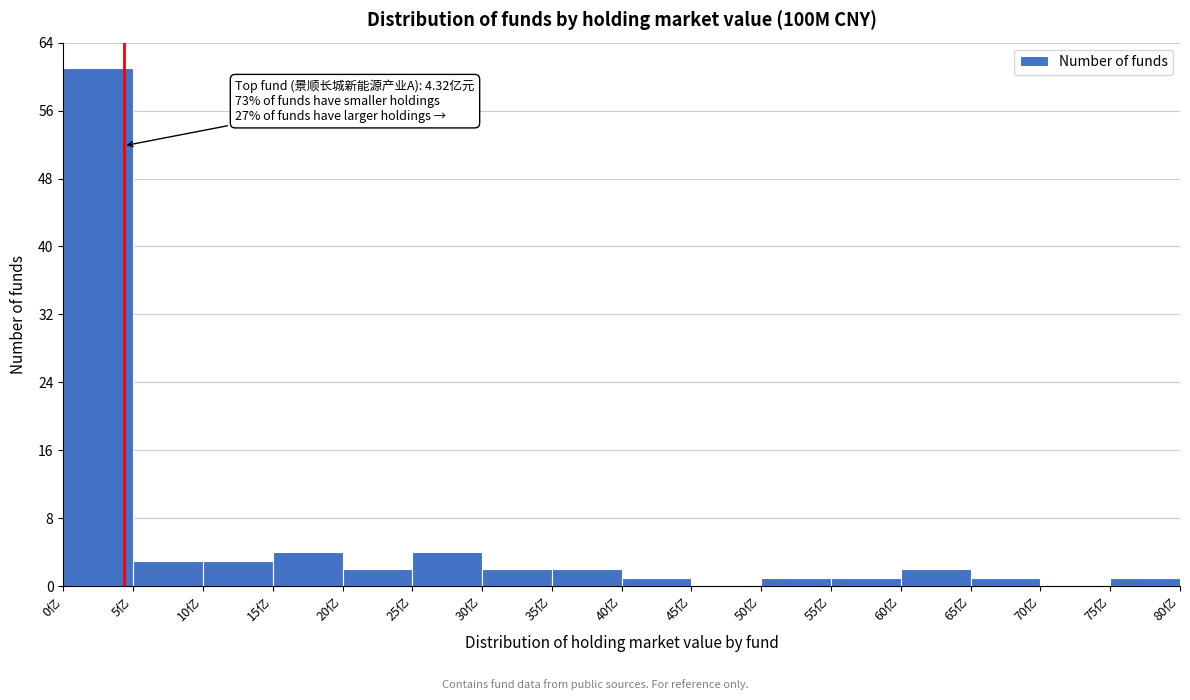

Which range on the x-axis has the tallest bar?

0 to 5